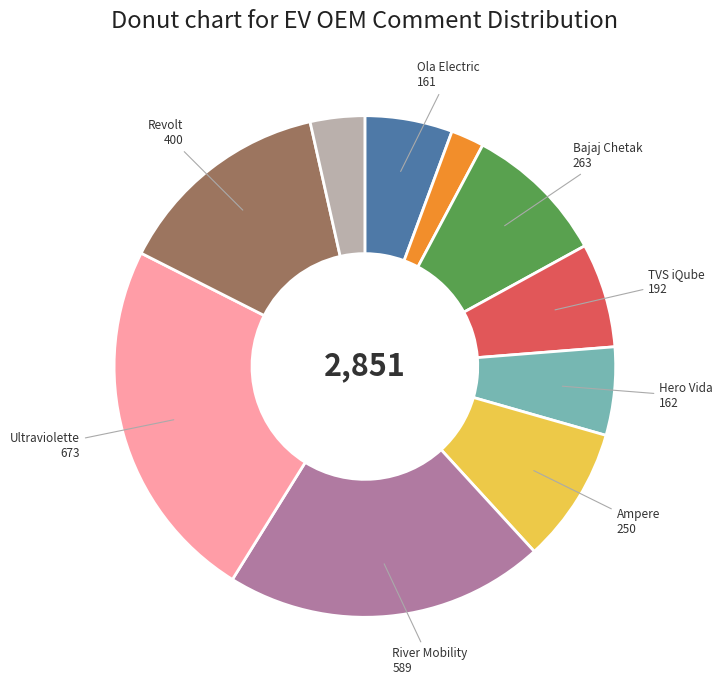

Is there a majority slice in this chart?

No